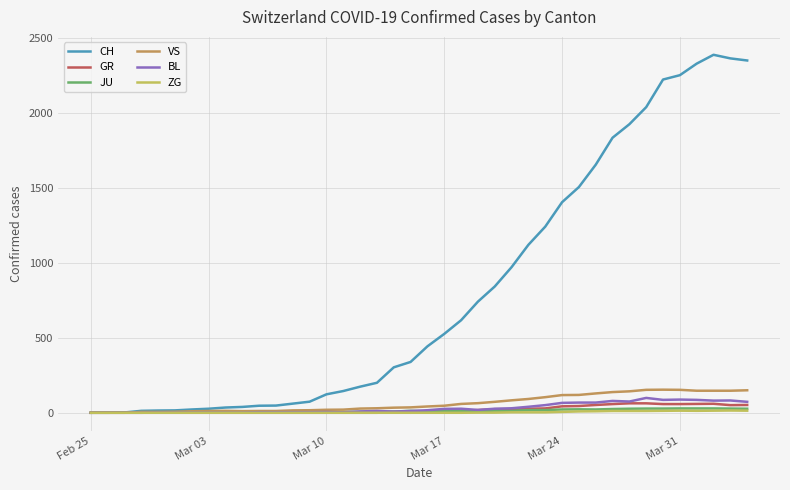

After their last crossing, which series has the higher values: BL or JU?

BL